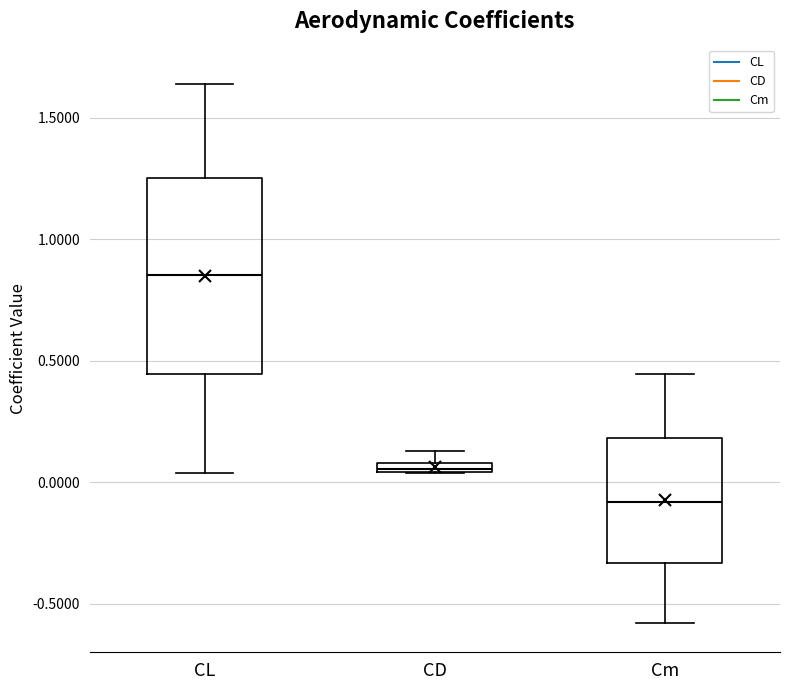

Which box's median line is the highest?

CL